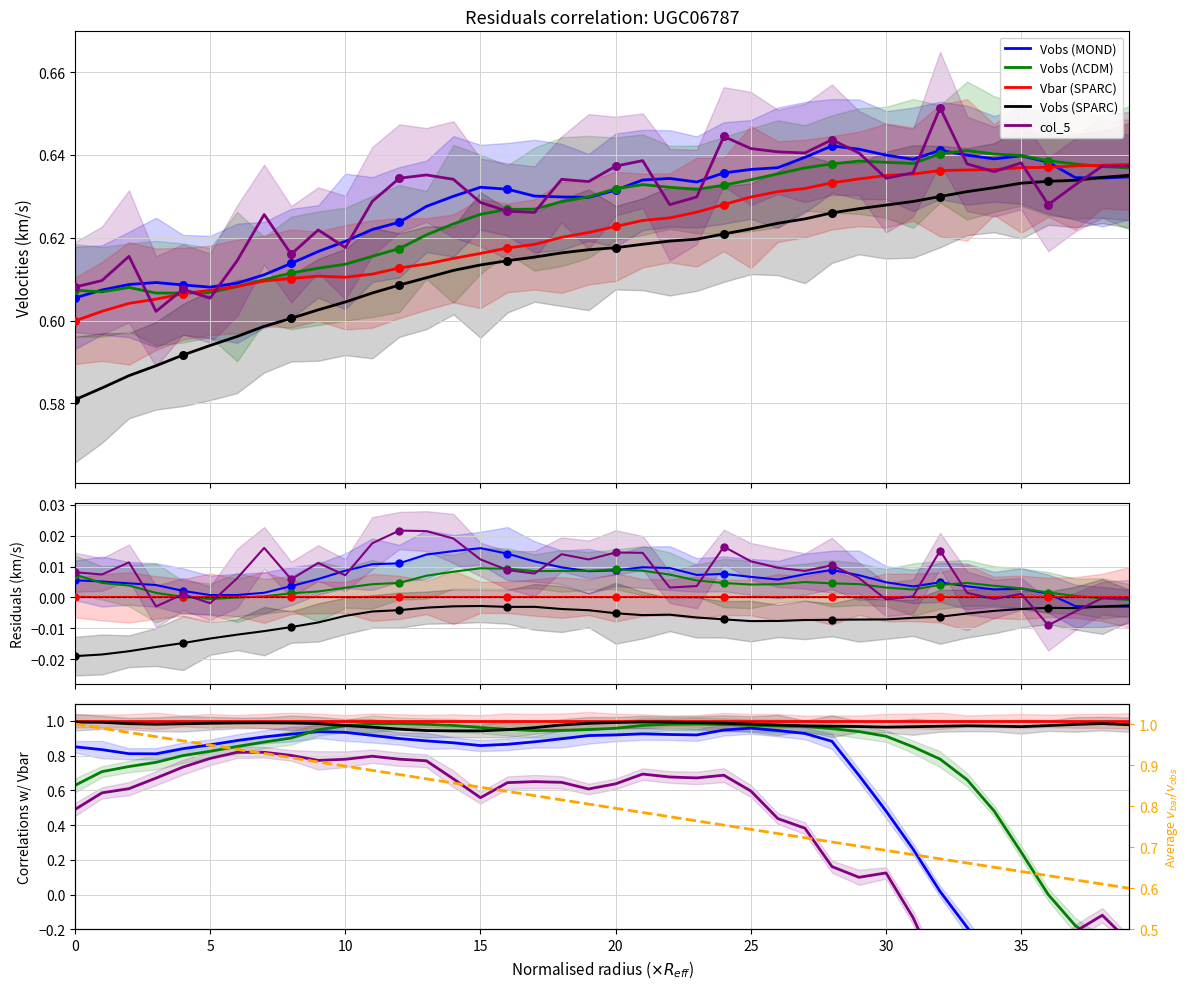

Which series reaches the minimum Y coordinate?

Vobs (MOND)